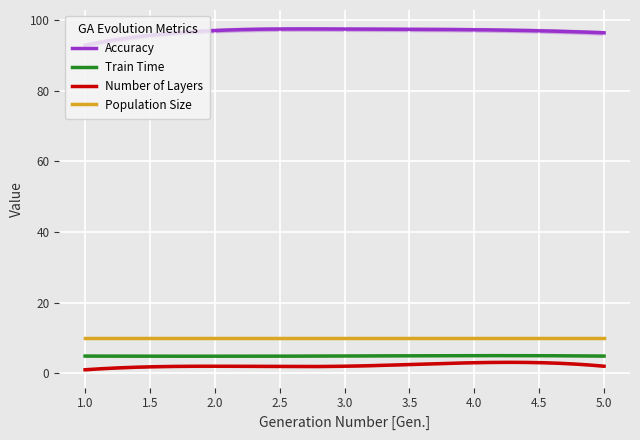

The Population Size series shows 15.3 at 5. True or false?

False